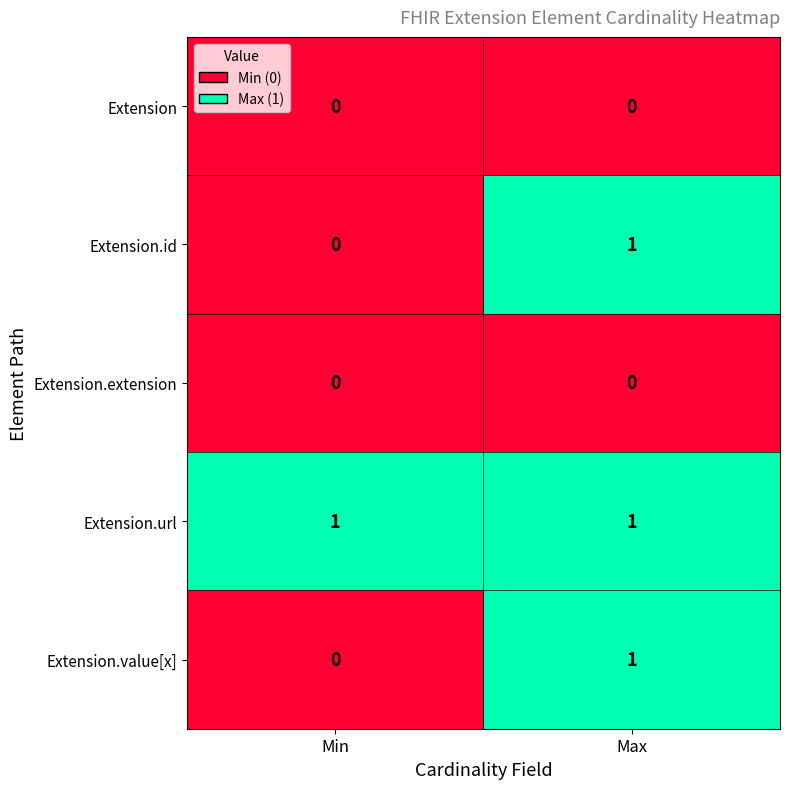

What is the greatest value displayed?

1